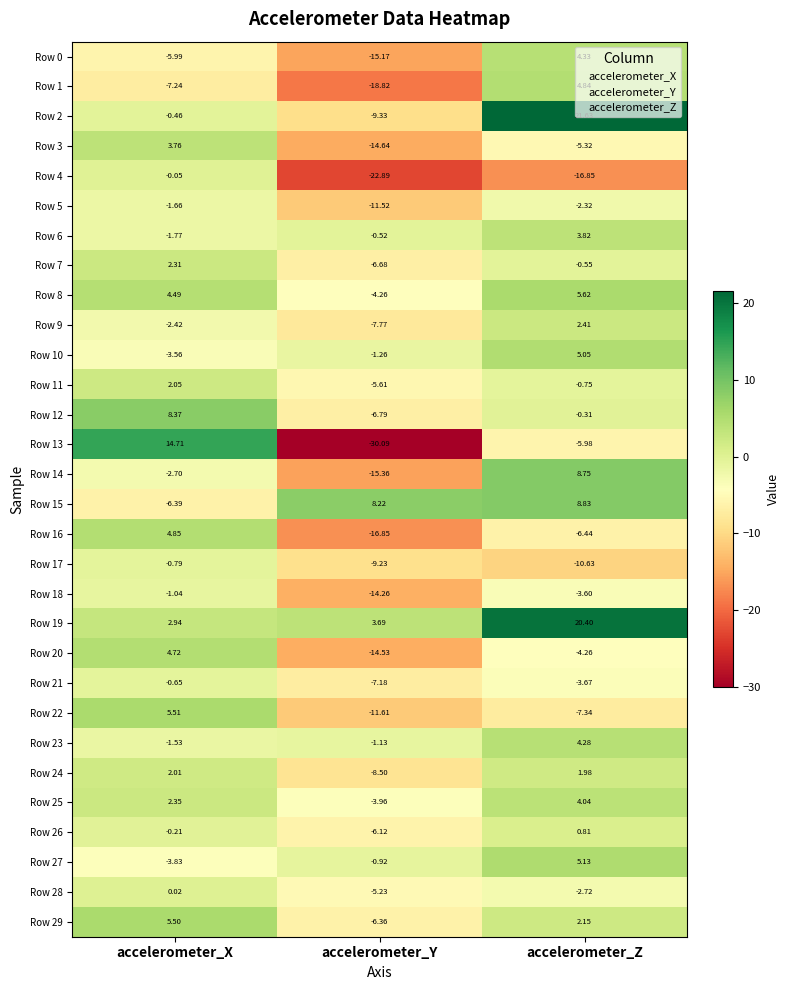

How many data points in Row 15 are above 8?

2